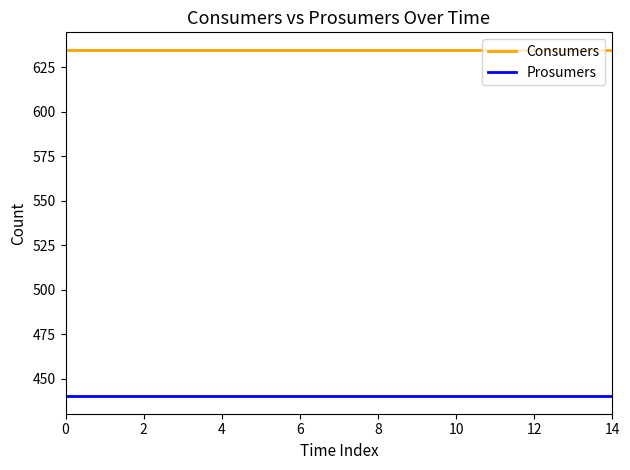

What is the minimum value shown in the chart?

440